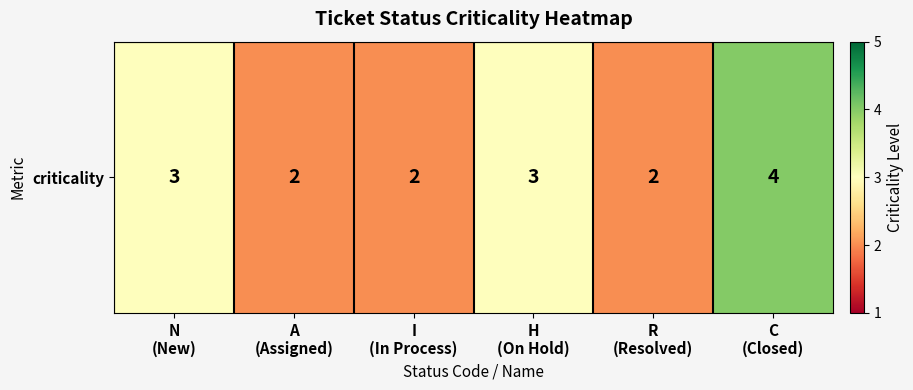

True or false: the data shows 1 at A
(Assigned).

False